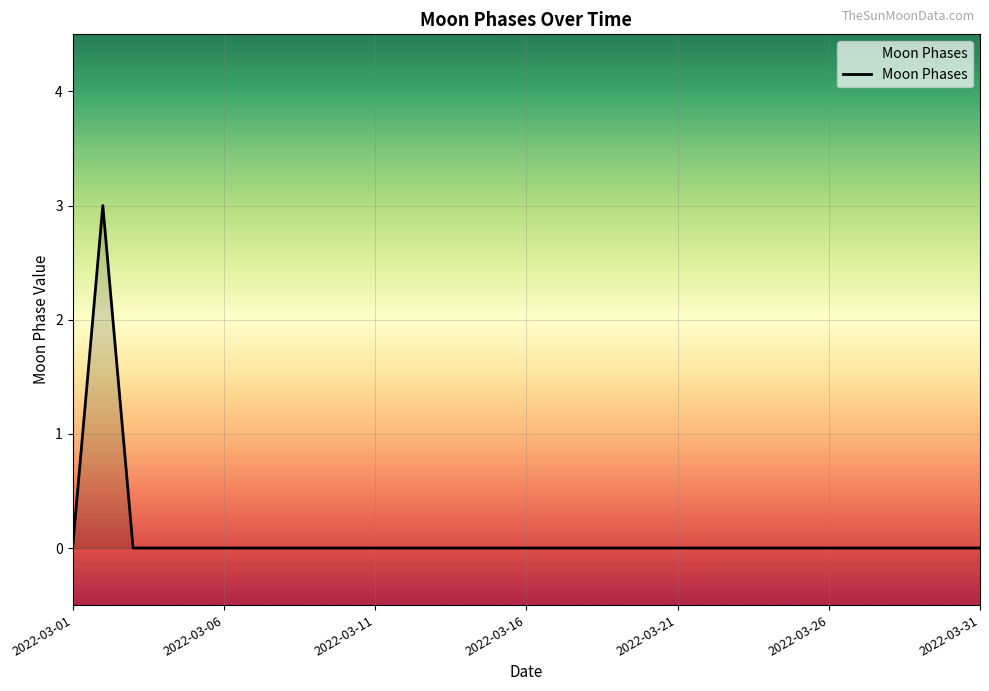

What is the difference between the maximum and minimum values?

3